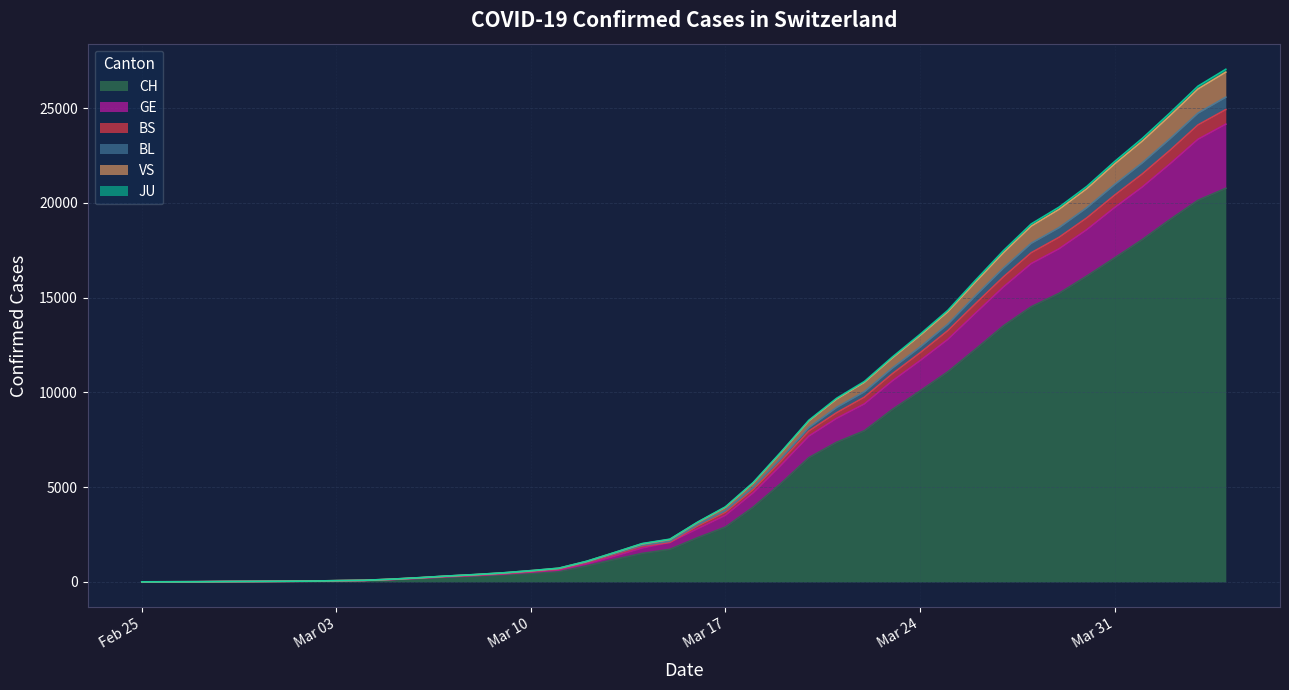

What is the highest value of the CH series?

20773